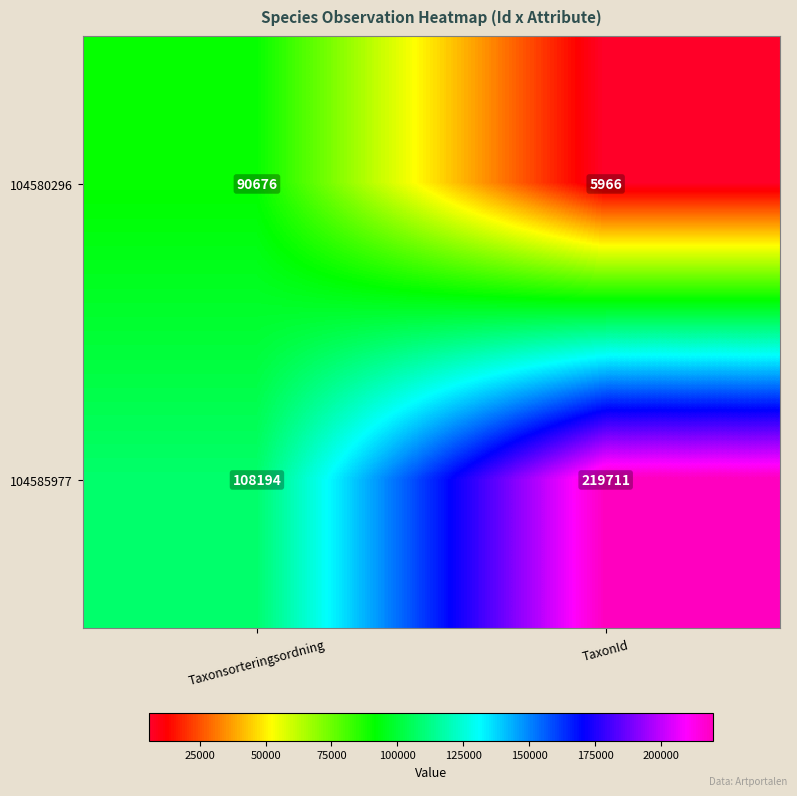

List the series in order of their overall mean, highest first.

104585977, 104580296